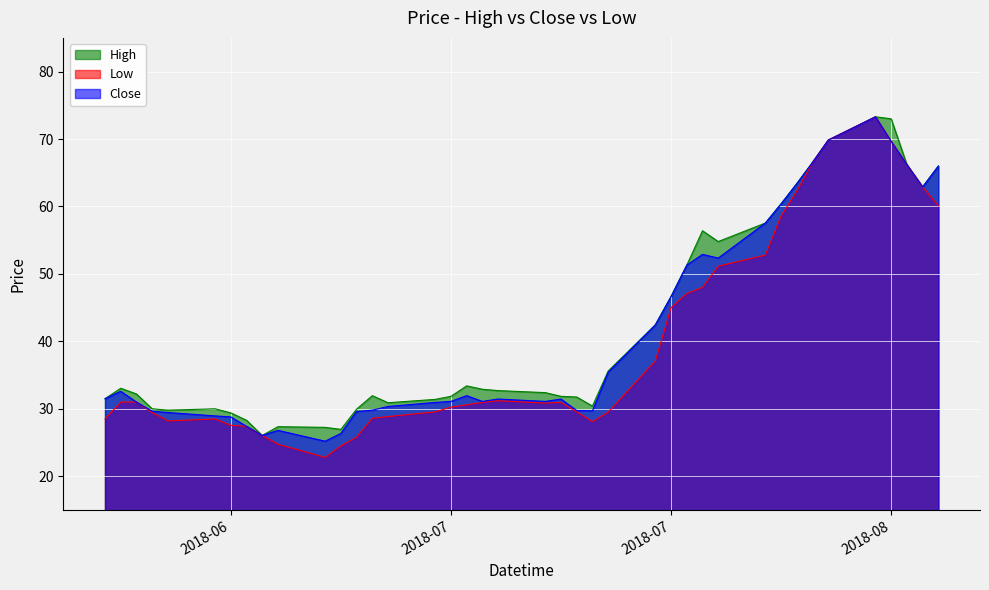

Is the value of Close at 2018-07-03 greater than the value of Low at 2018-08-06?

No